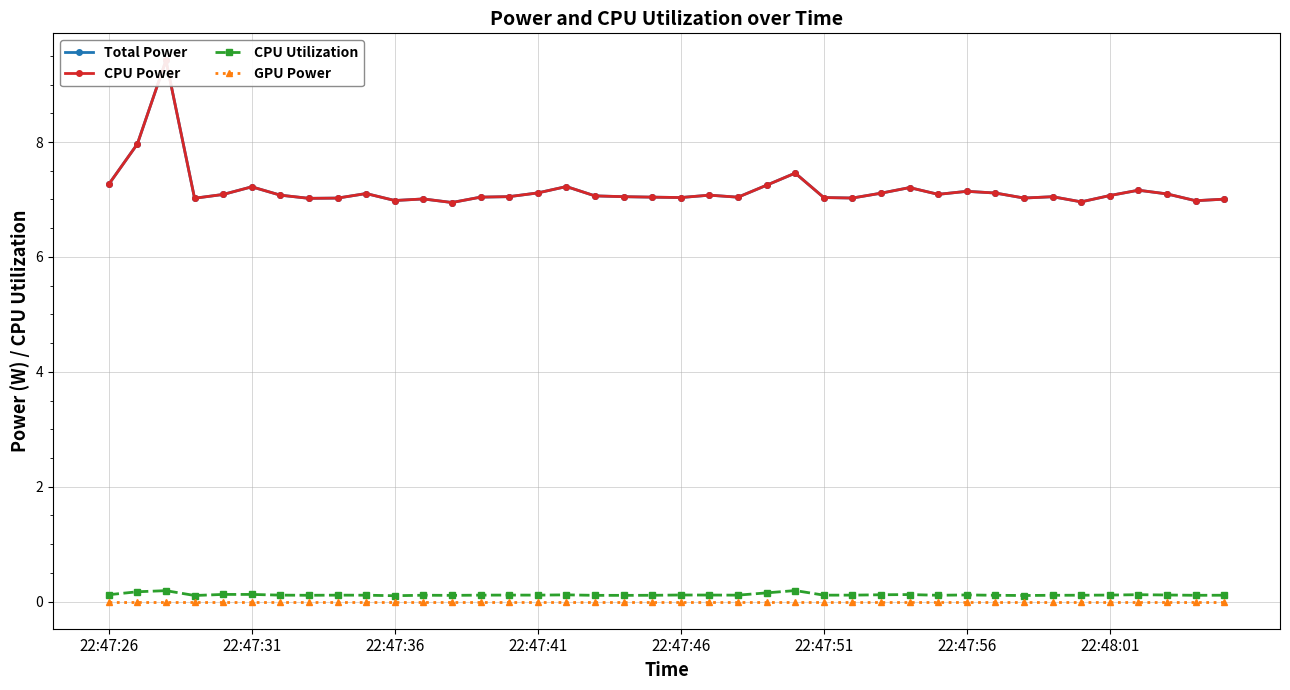

List the series in order of their peak value, highest first.

Total Power, CPU Power, CPU Utilization, GPU Power